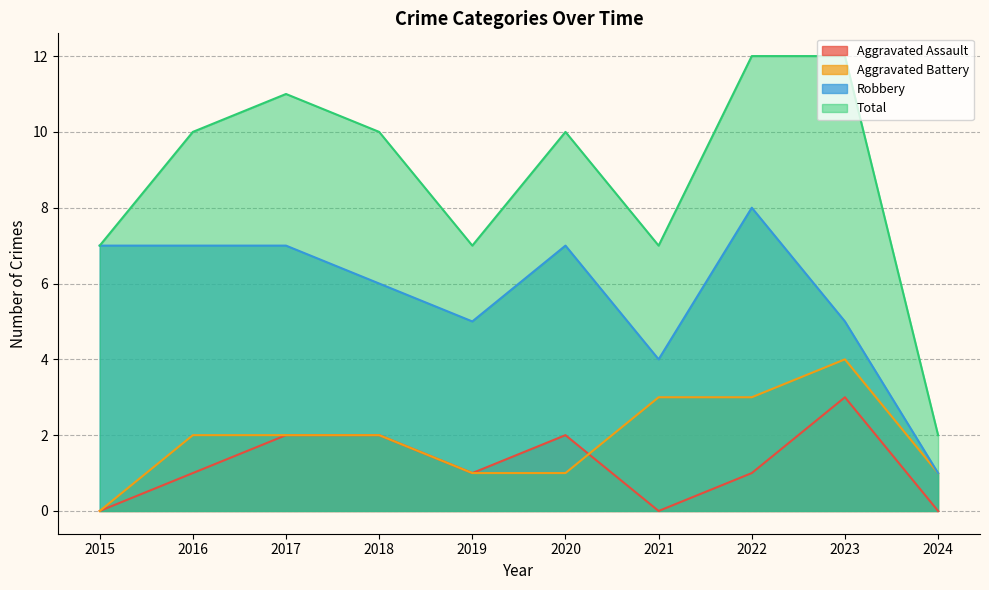

How many Total values are between 7 and 11?

7